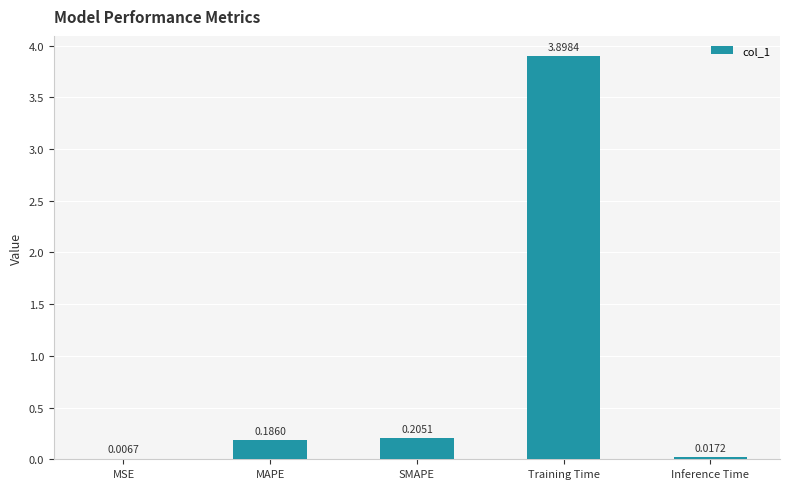

Where is the data nearest to the value 1?

SMAPE